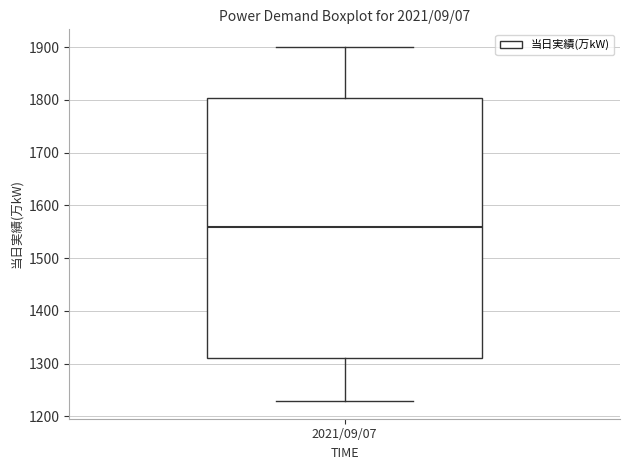

Transcribe this box plot: give where the median line is, the range the box spans, and where the two whiskers end, as read against the y-axis. The values are not printed on the chart, so give them approximately, as read against the axis.

median 1560, box 1310 to 1800, whiskers 1230 to 1900